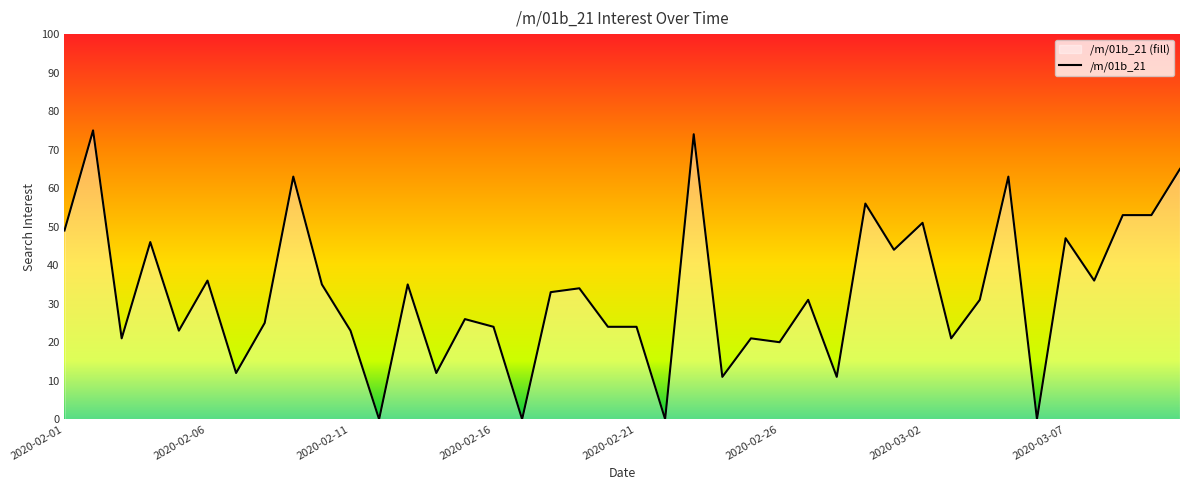

Between 2020-02-28 and 2020-03-07, which is larger?

2020-03-07